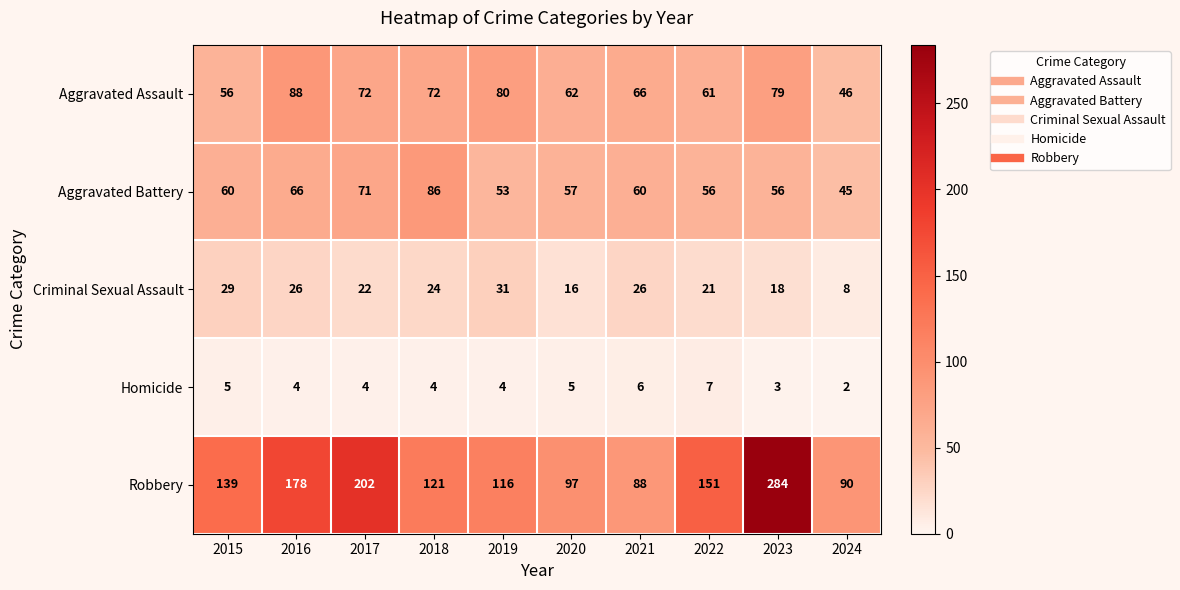

What is the average value of the Aggravated Battery series?

61